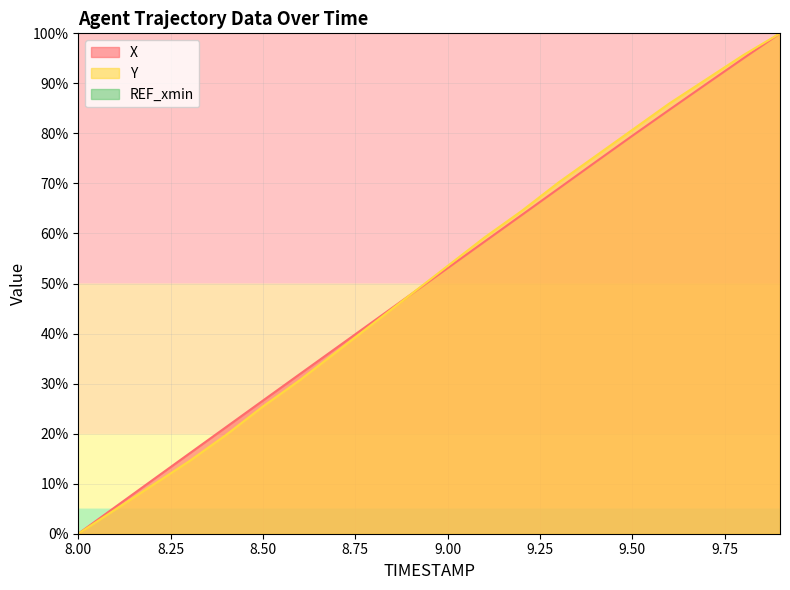

What is the total value across all series at 8.8?

84.6